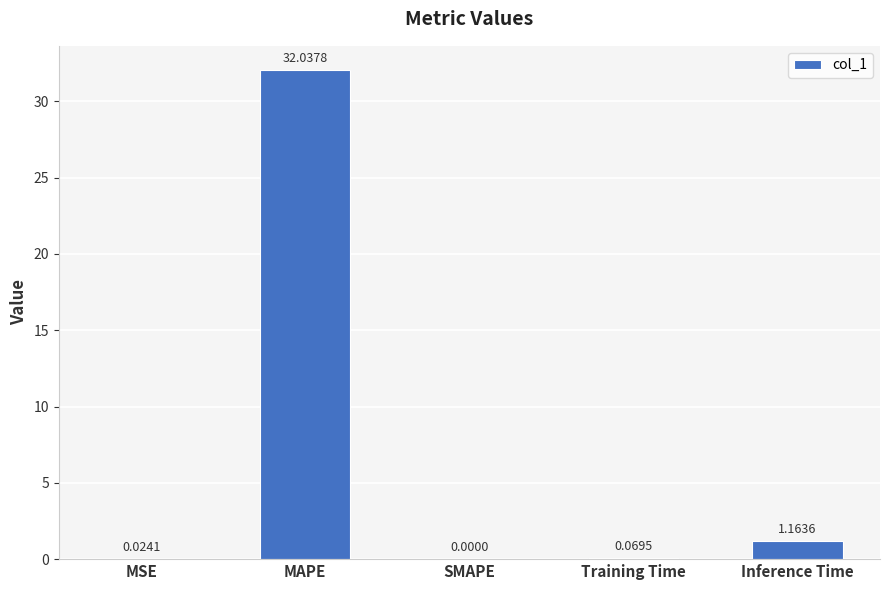

What is the sum of all values?

33.3